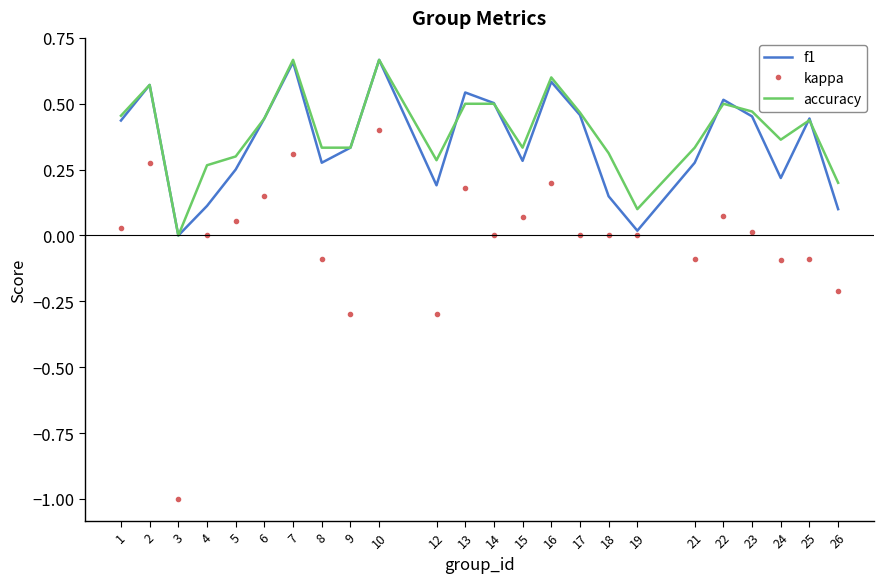

The accuracy series shows 0.5 at 9. True or false?

False